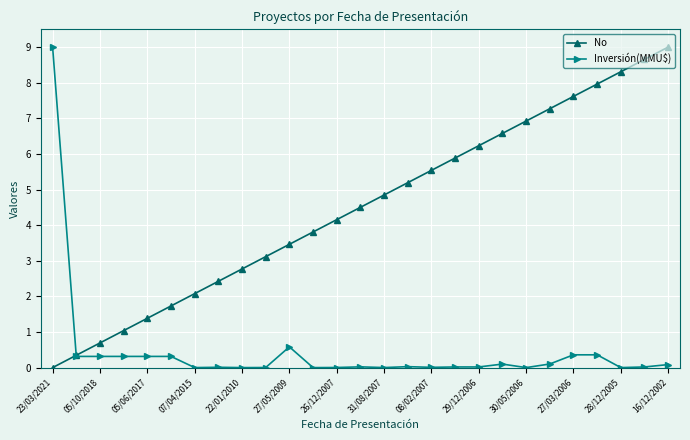

What is the value of the No point at the 24th from the left?

8.0